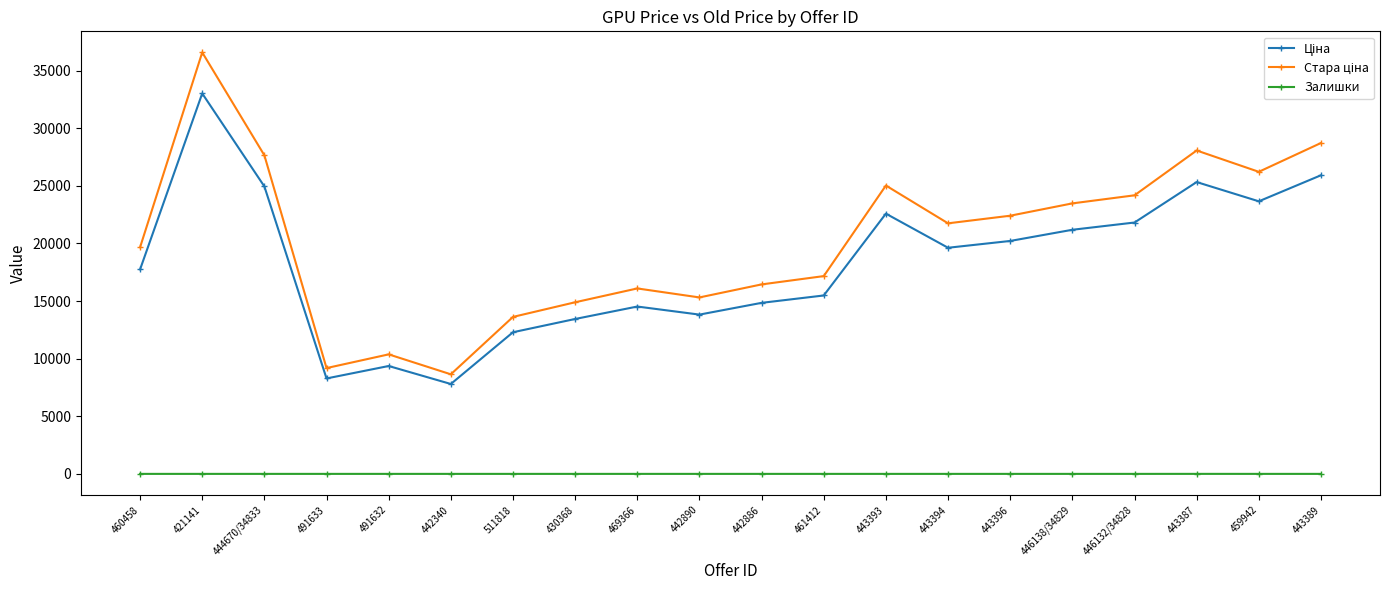

Which category has the highest value across all series?

421141